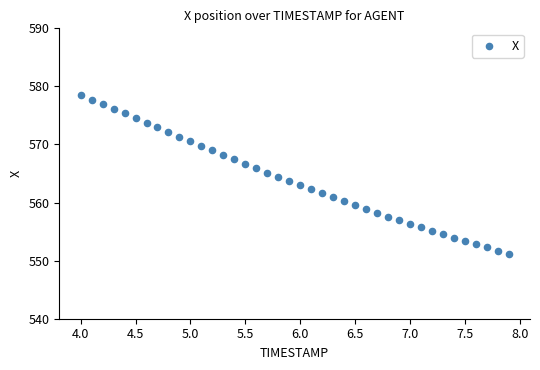

What is the range of X values (max minus min)?

3.9